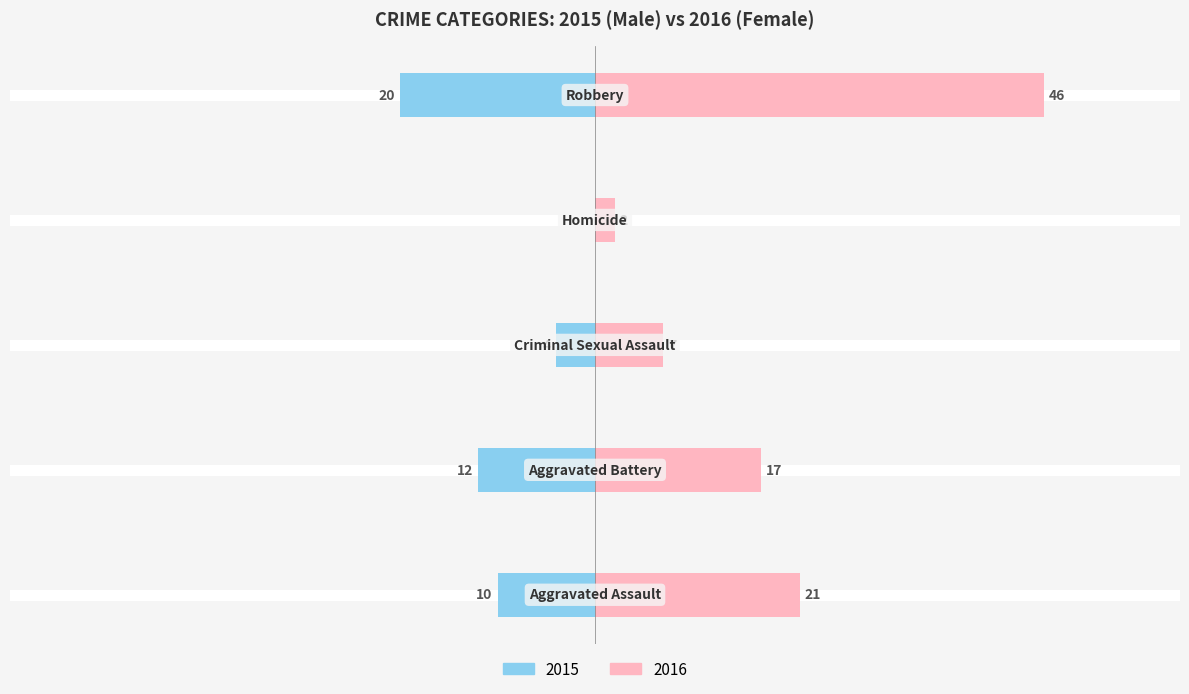

Between −60 and 20, which series saw the biggest shift?

Female